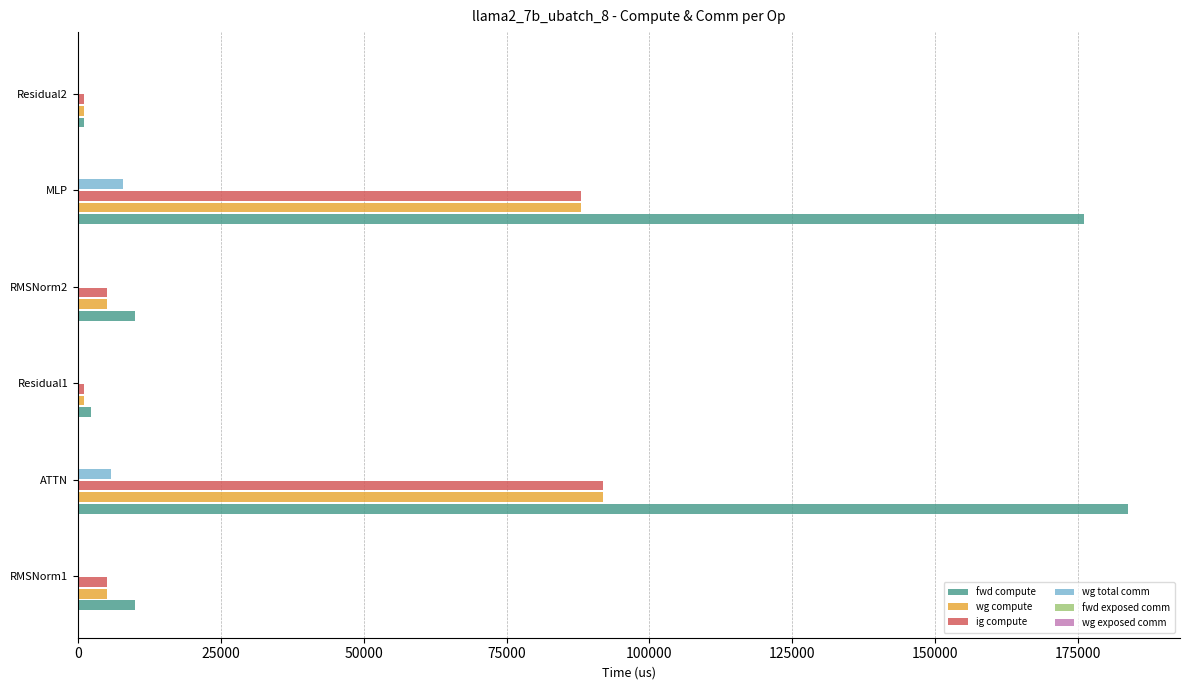

What is the sum of all wg total comm values?

13706.8